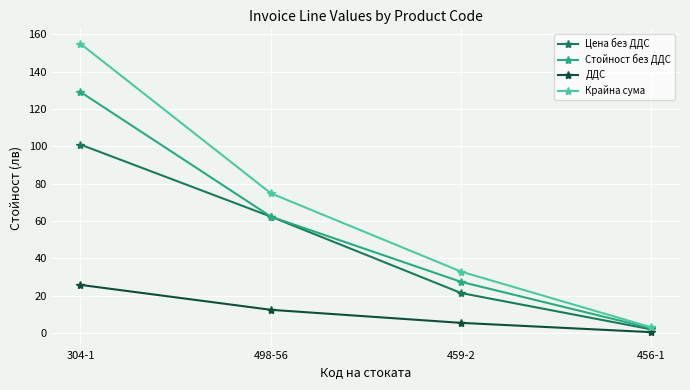

Rank the series by their average value, from lowest to highest.

ДДС, Цена без ДДС, Стойност без ДДС, Крайна сума